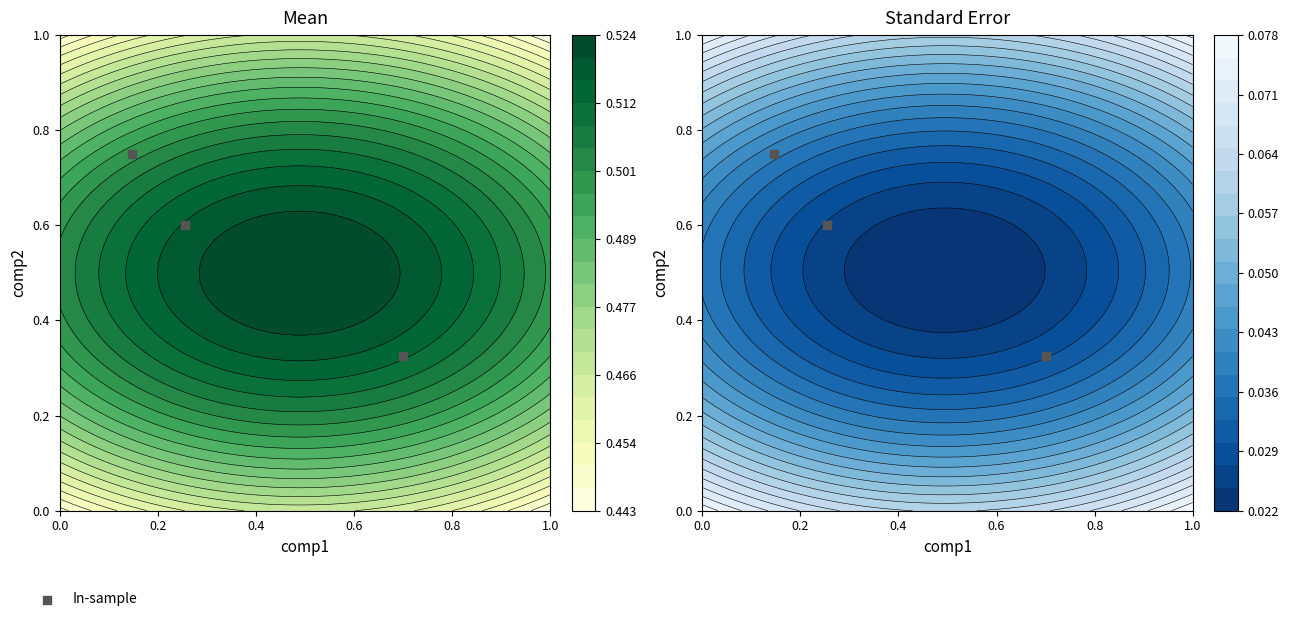

Is it true that the value at 0.0 is 0.2?

False